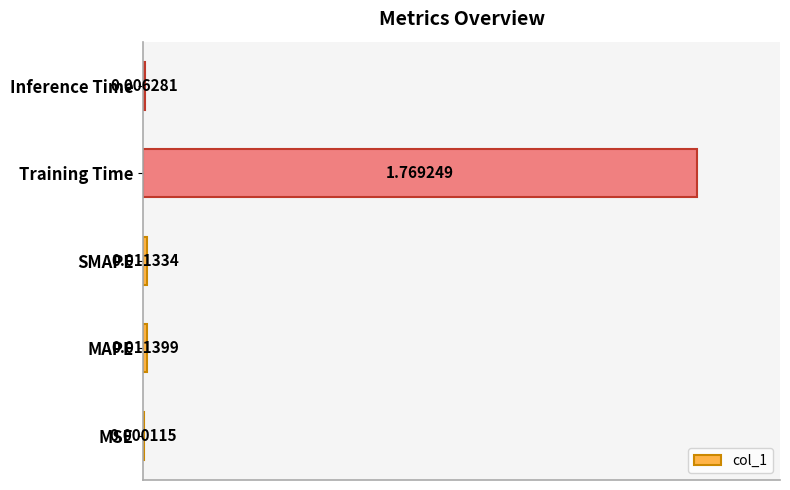

What is the sum of all values?

1.0